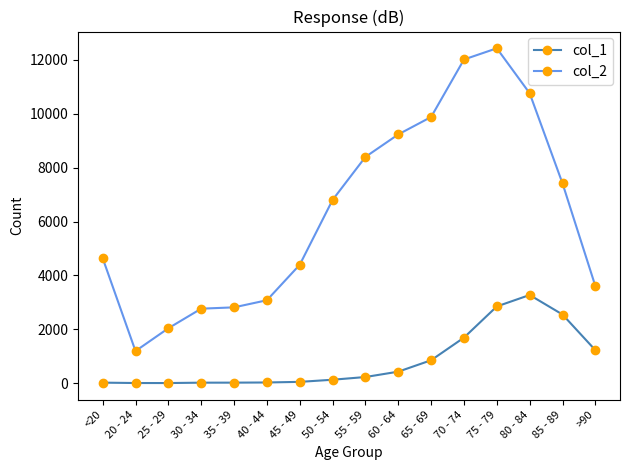

True or false: col_1 and col_2 cross at least once.

False